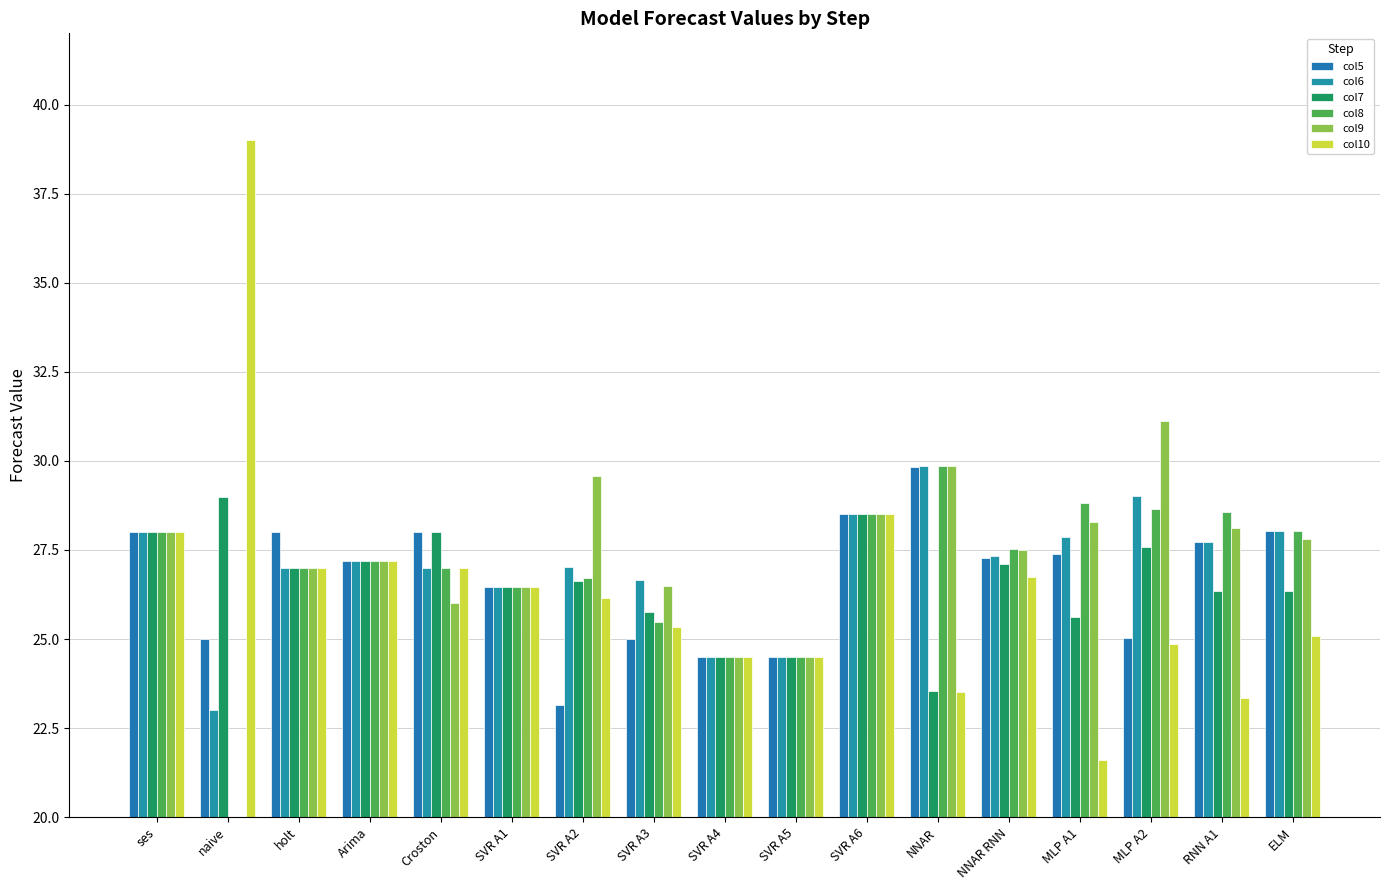

At which label does col10 first exceed 26?

ses